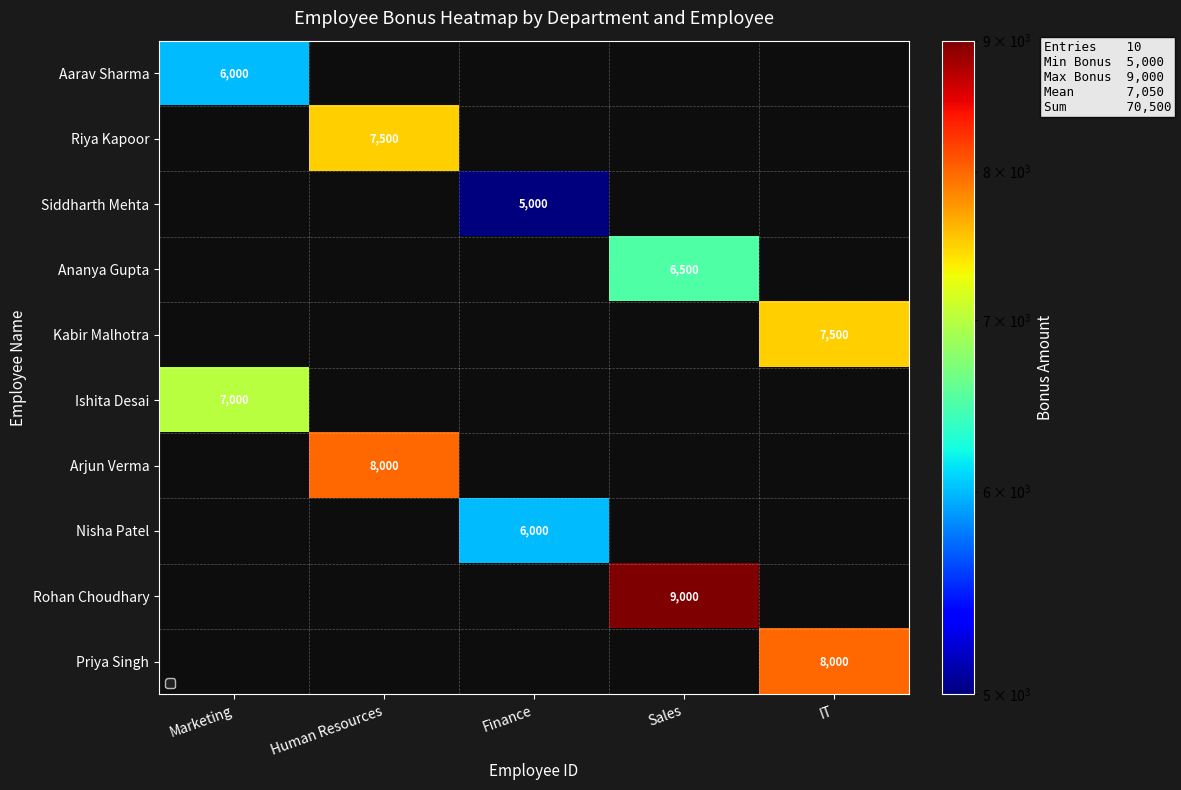

Reading left to right, list all the values displayed in this chart.

row_0: 6000	0	0	0	0
row_1: 0	7500	0	0	0
row_2: 0	0	5000	0	0
row_3: 0	0	0	6500	0
row_4: 0	0	0	0	7500
row_5: 7000	0	0	0	0
row_6: 0	8000	0	0	0
row_7: 0	0	6000	0	0
row_8: 0	0	0	9000	0
row_9: 0	0	0	0	8000